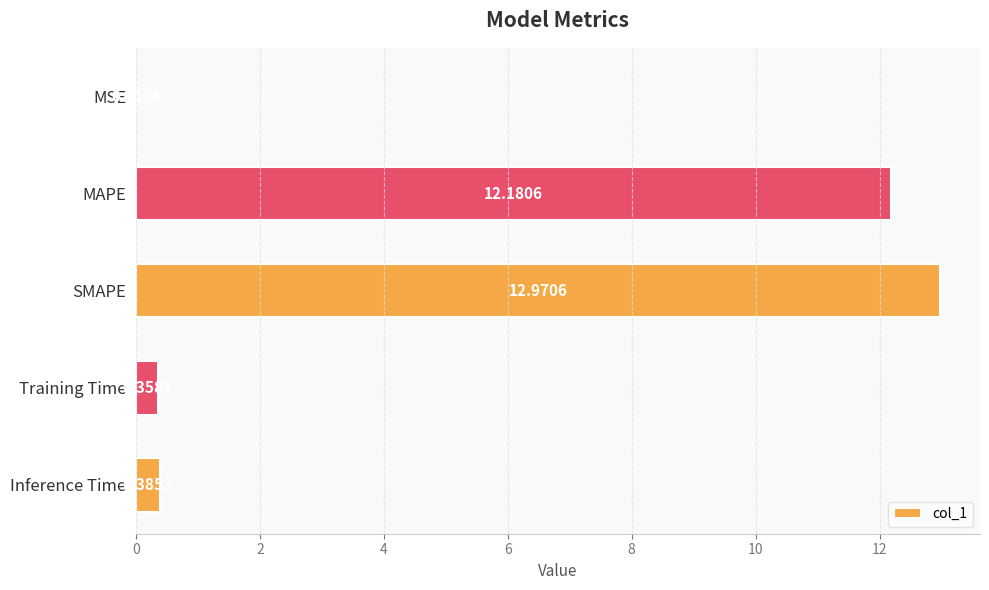

What is the sum of all values?

25.9